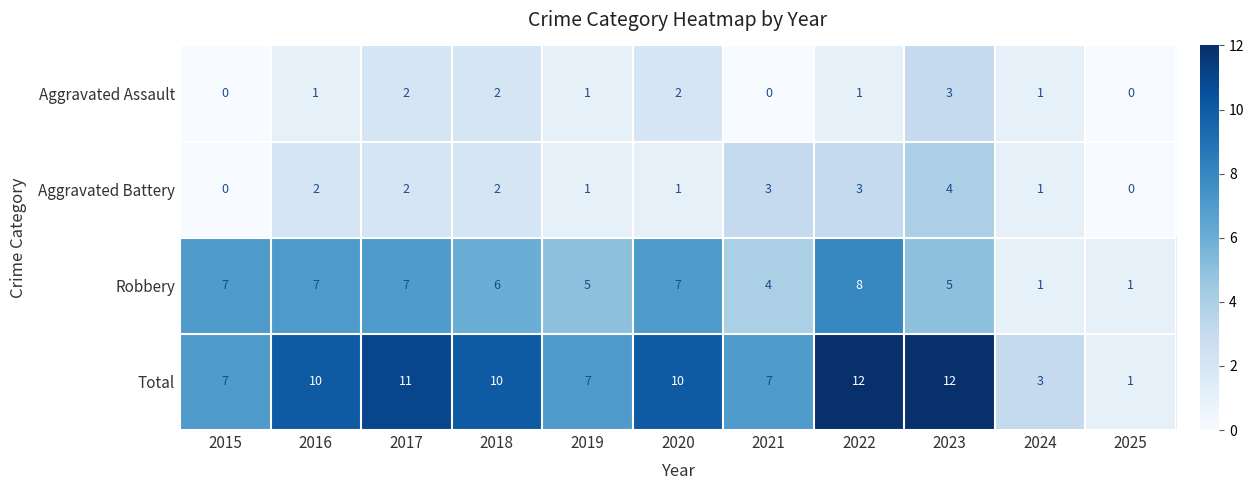

Which series has the largest range (max minus min)?

Total